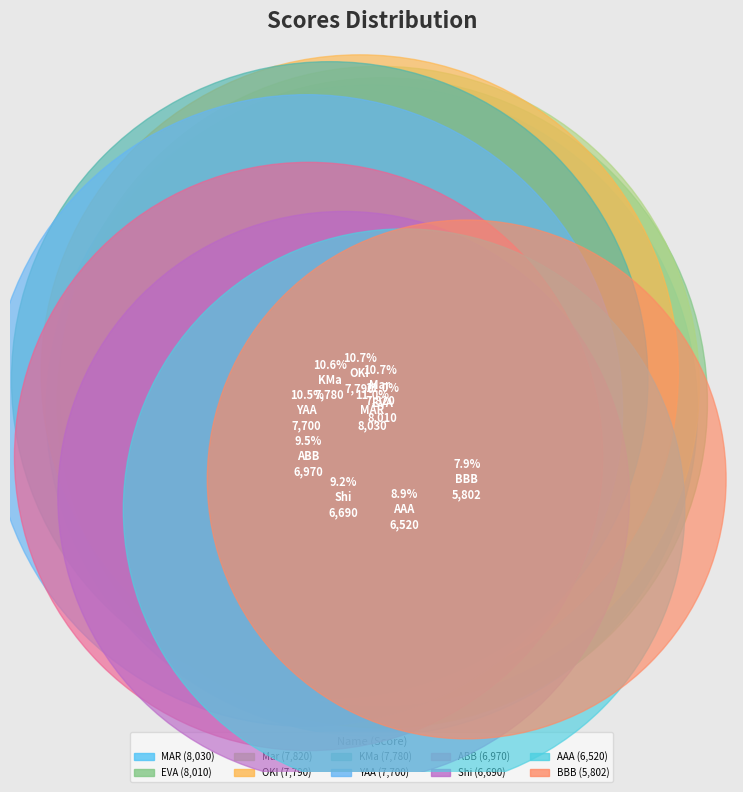

Rank the categories by value from lowest to highest.

BBB, AAA, Shi, ABB, YAA, KMa, OKI, Mar, EVA, MAR